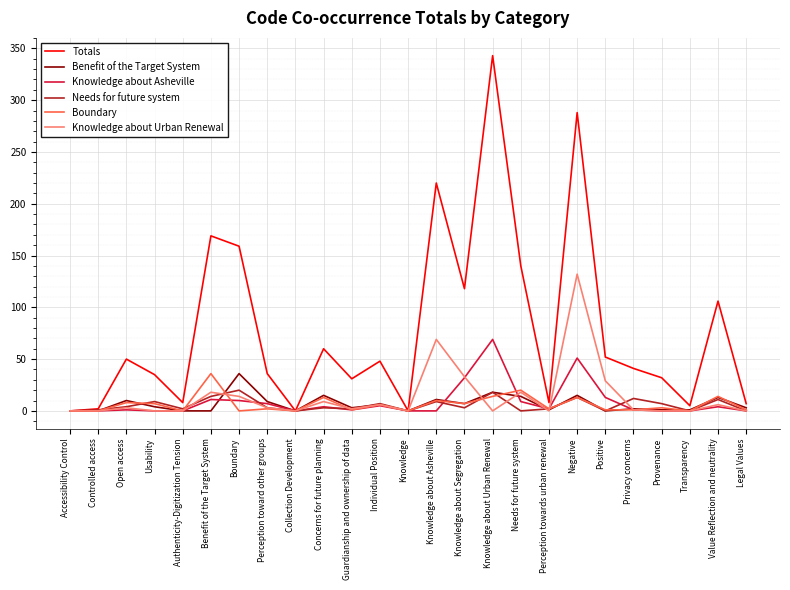

What position from the left is Perception towards urban renewal?

18